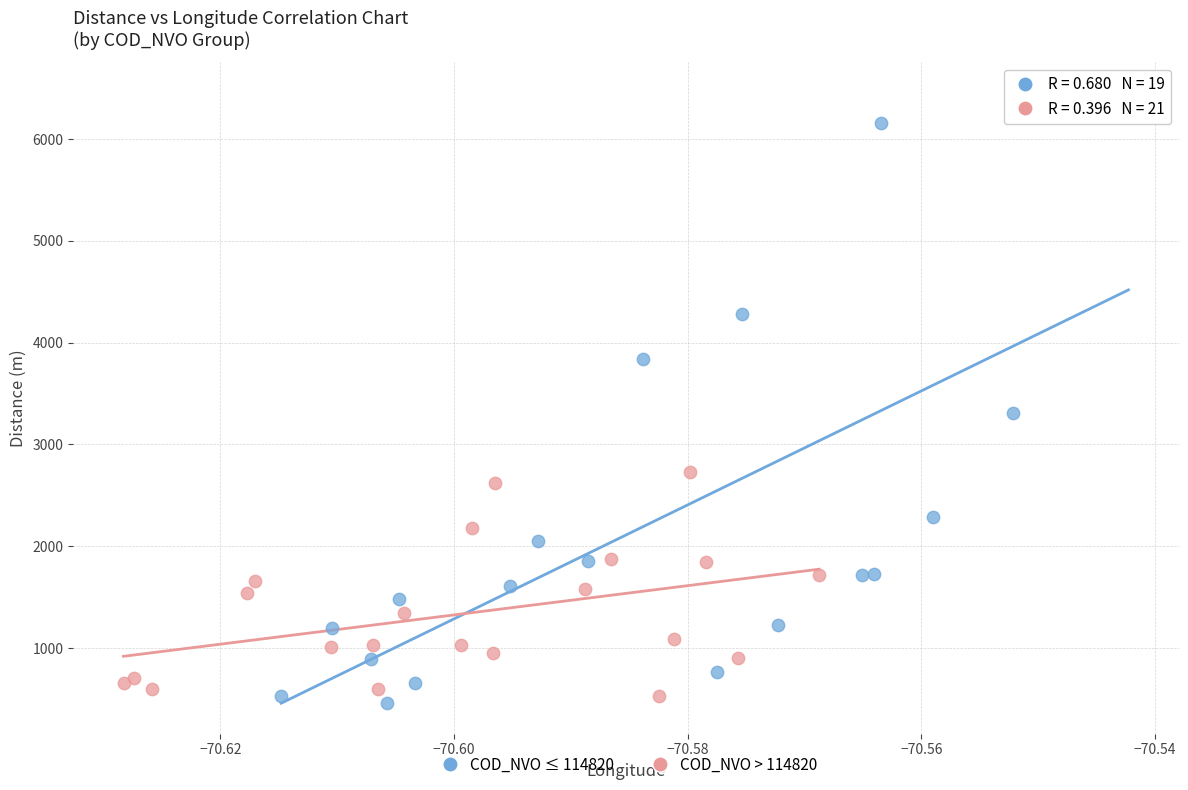

What are all the series names shown in the legend?

COD_NVO ≤ 114820, COD_NVO > 114820